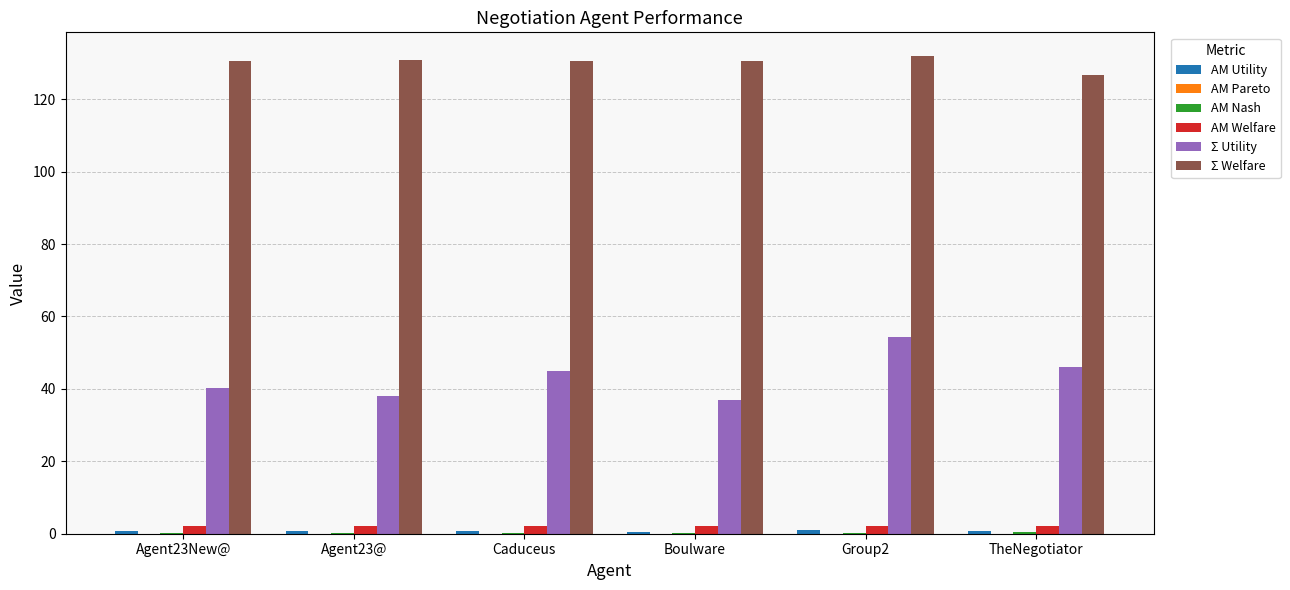

What is the spread (max minus min) of values at Caduceus?

130.6